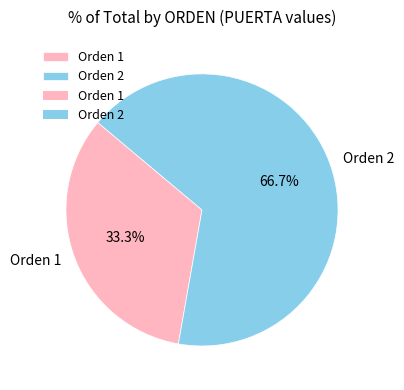

The Orden 1 slice represents 33% of the pie. True or false?

True